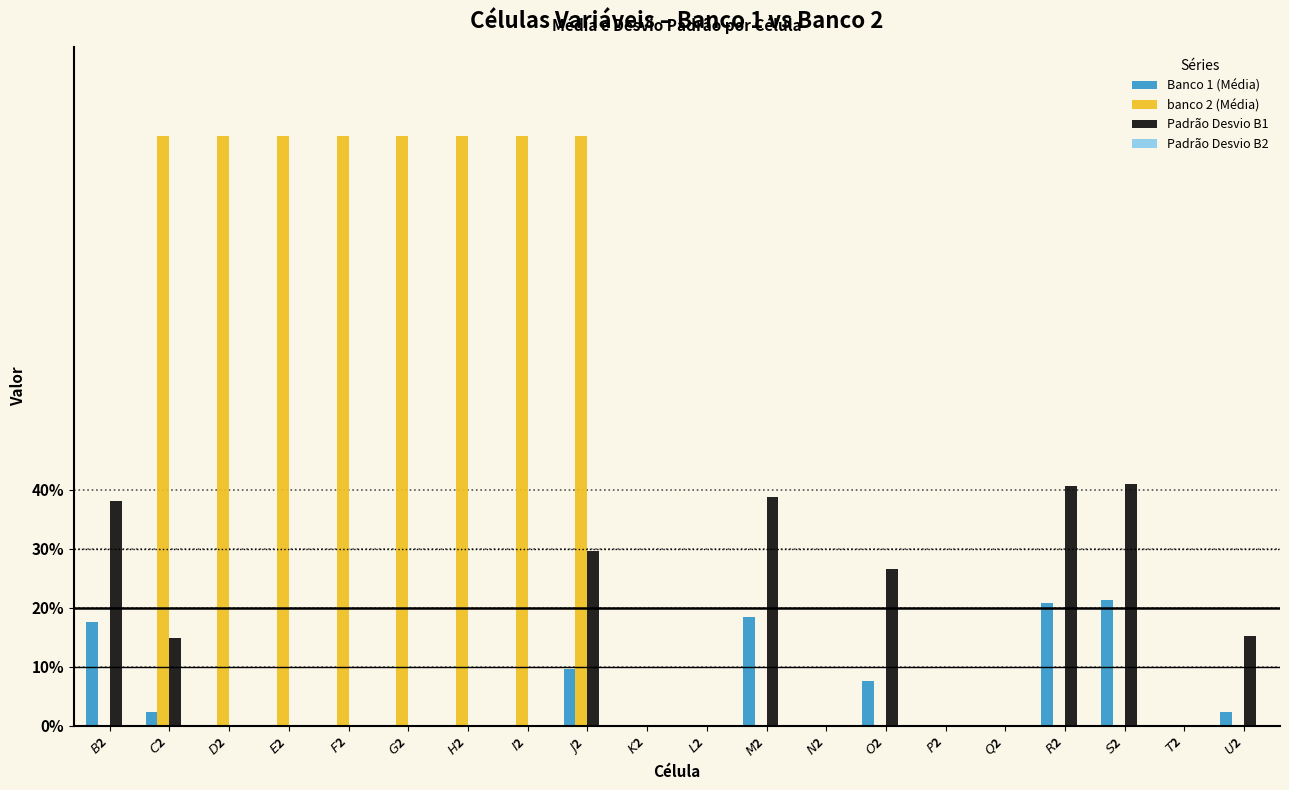

Does the chart contain stacked bars?

No